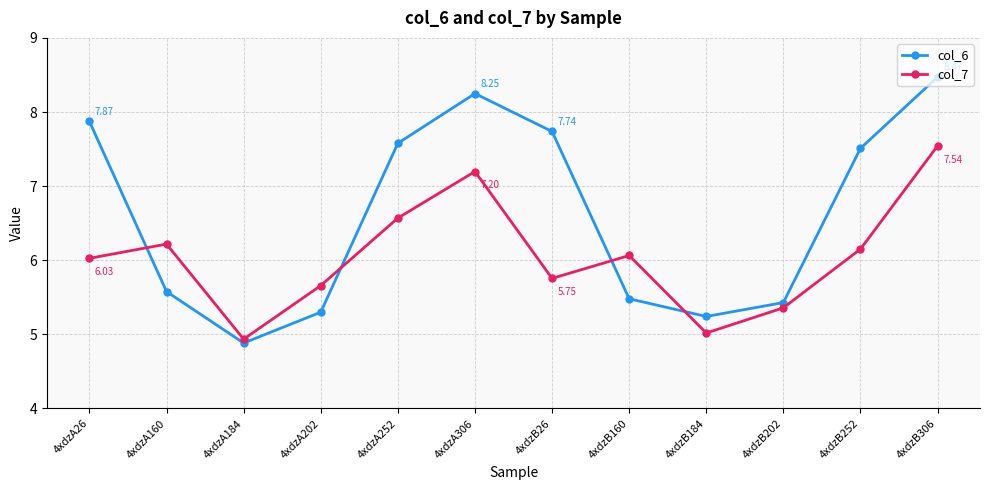

What is the difference between the maximum and minimum values in the col_6 series?

3.6